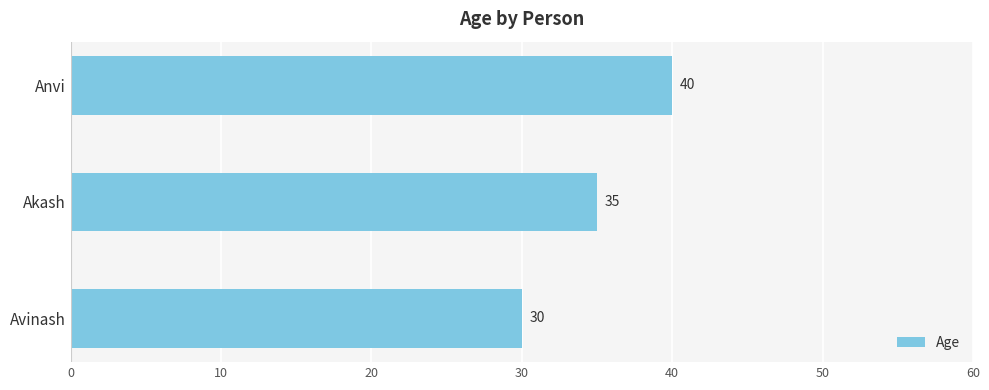

True or false: the data shows 35 at Akash.

True